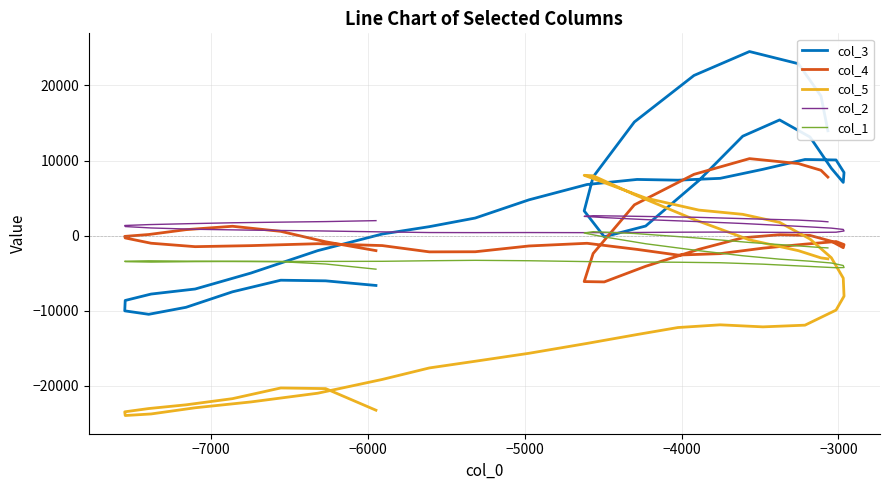

Count the number of data series in this chart.

5